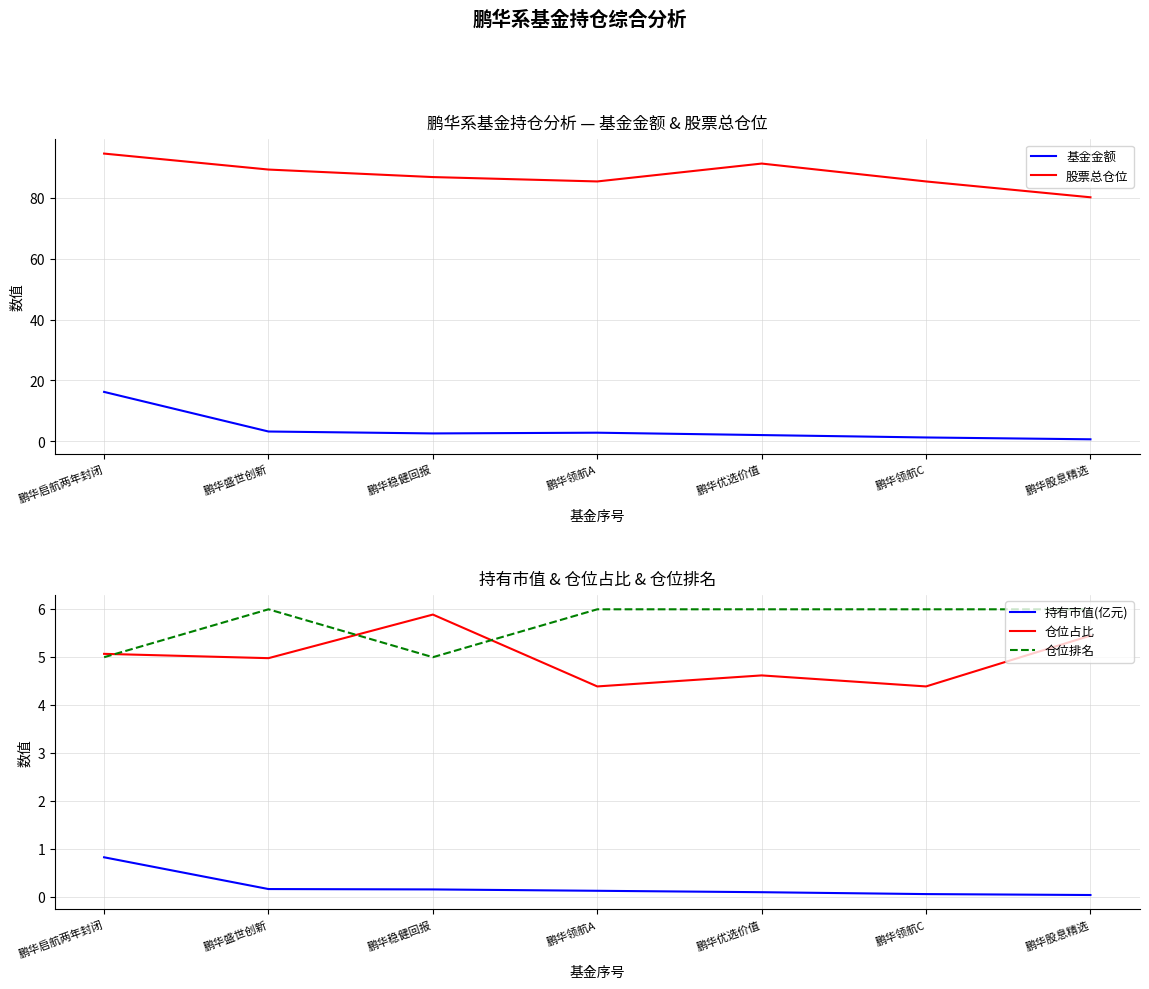

What is the spread (max minus min) of values at 鹏华盛世创新?

89.2